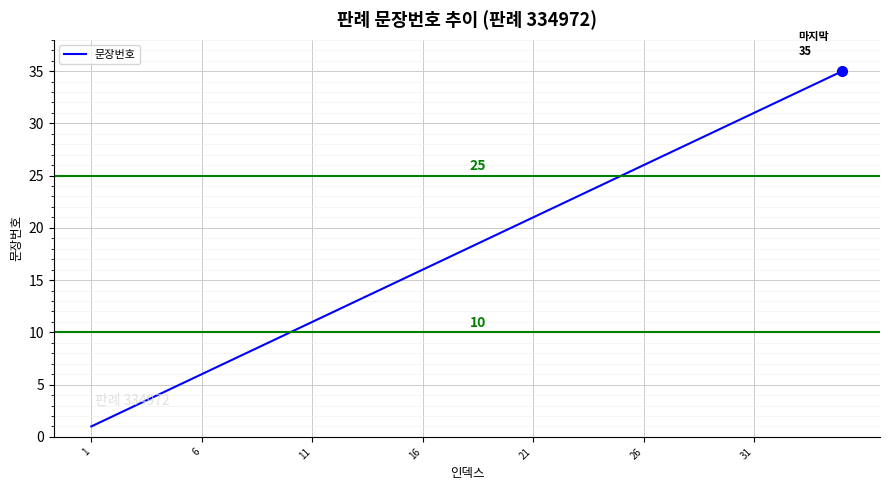

Is this an area chart (filled region under the line)?

No